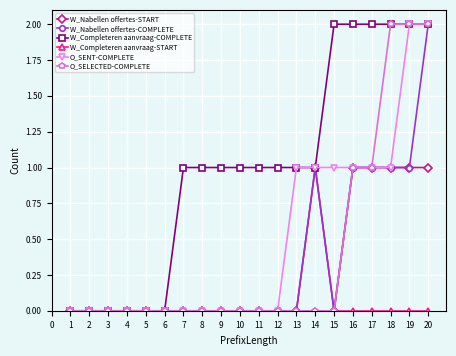

The W_Completeren aanvraag-COMPLETE series shows 0 at 13. True or false?

False